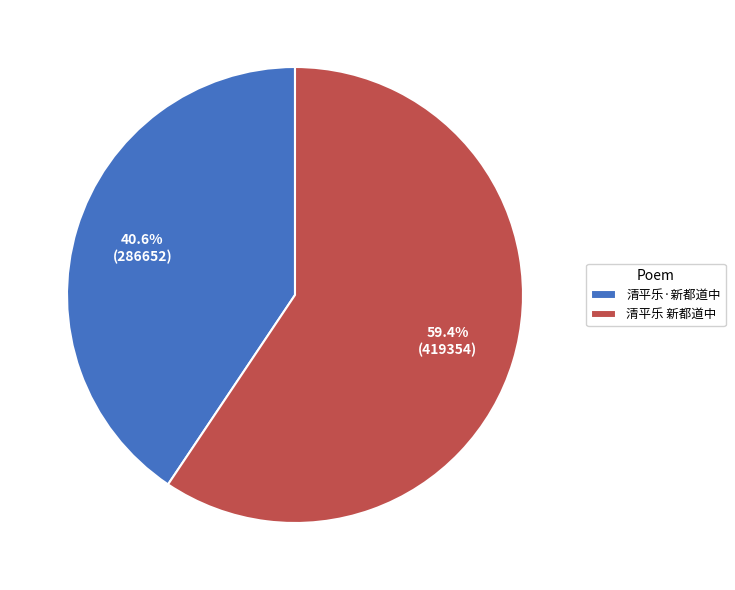

How many slices are in this pie chart?

2